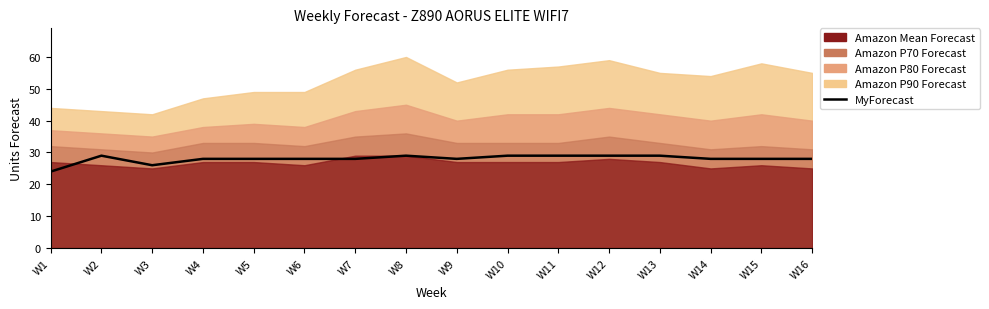

Does the chart display data point markers on the line(s)?

No